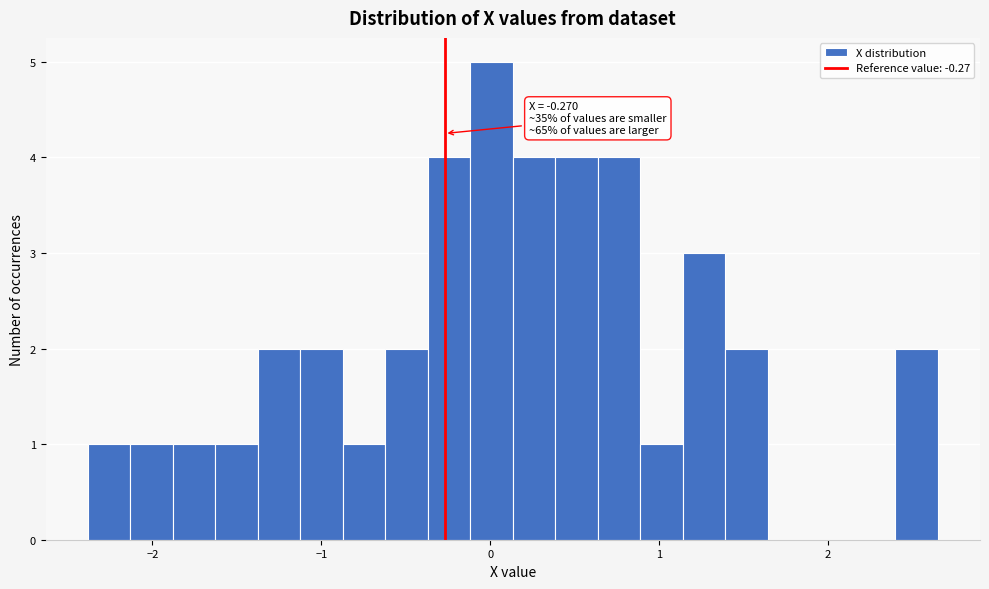

Read against the x-axis, roughly where is the centre of the tallest bar?

0.0